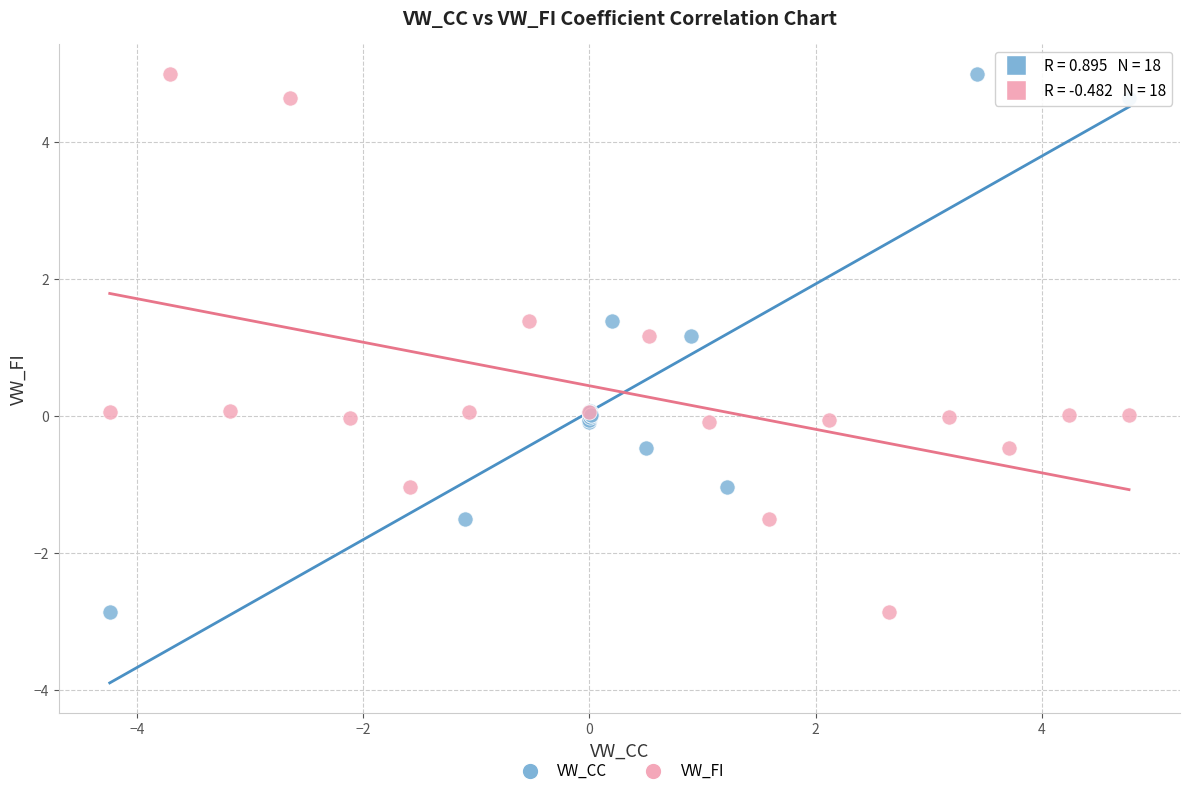

What are all the series names shown in the legend?

VW_CC, VW_FI